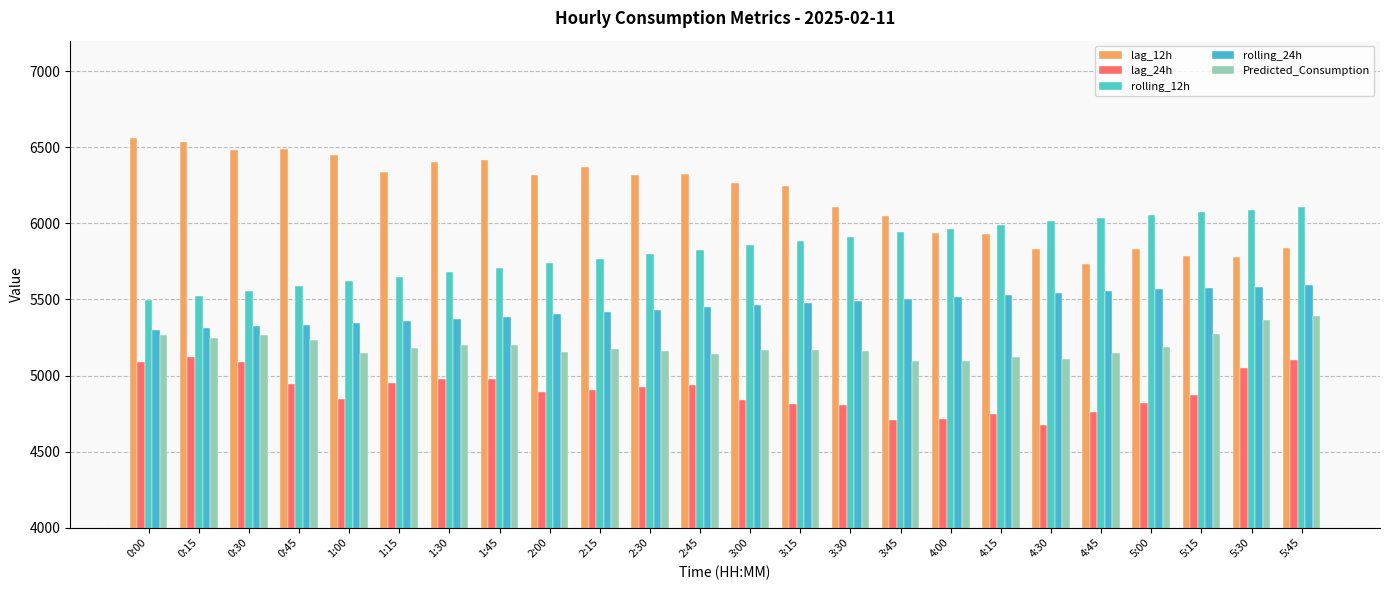

What position from the right is 1:00?

20